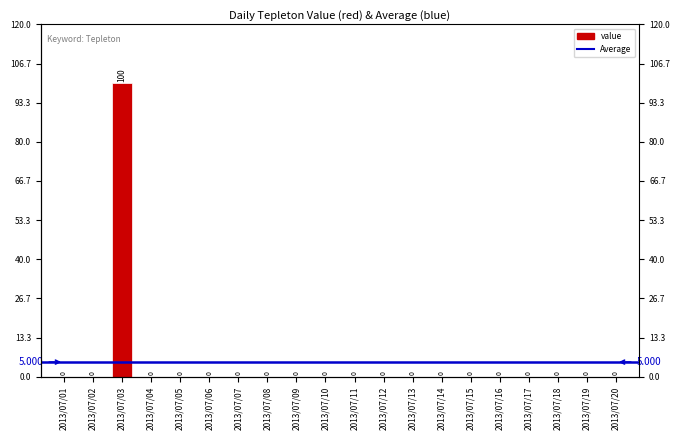

Which has a higher value, 2013/07/13 or 2013/07/03?

2013/07/03